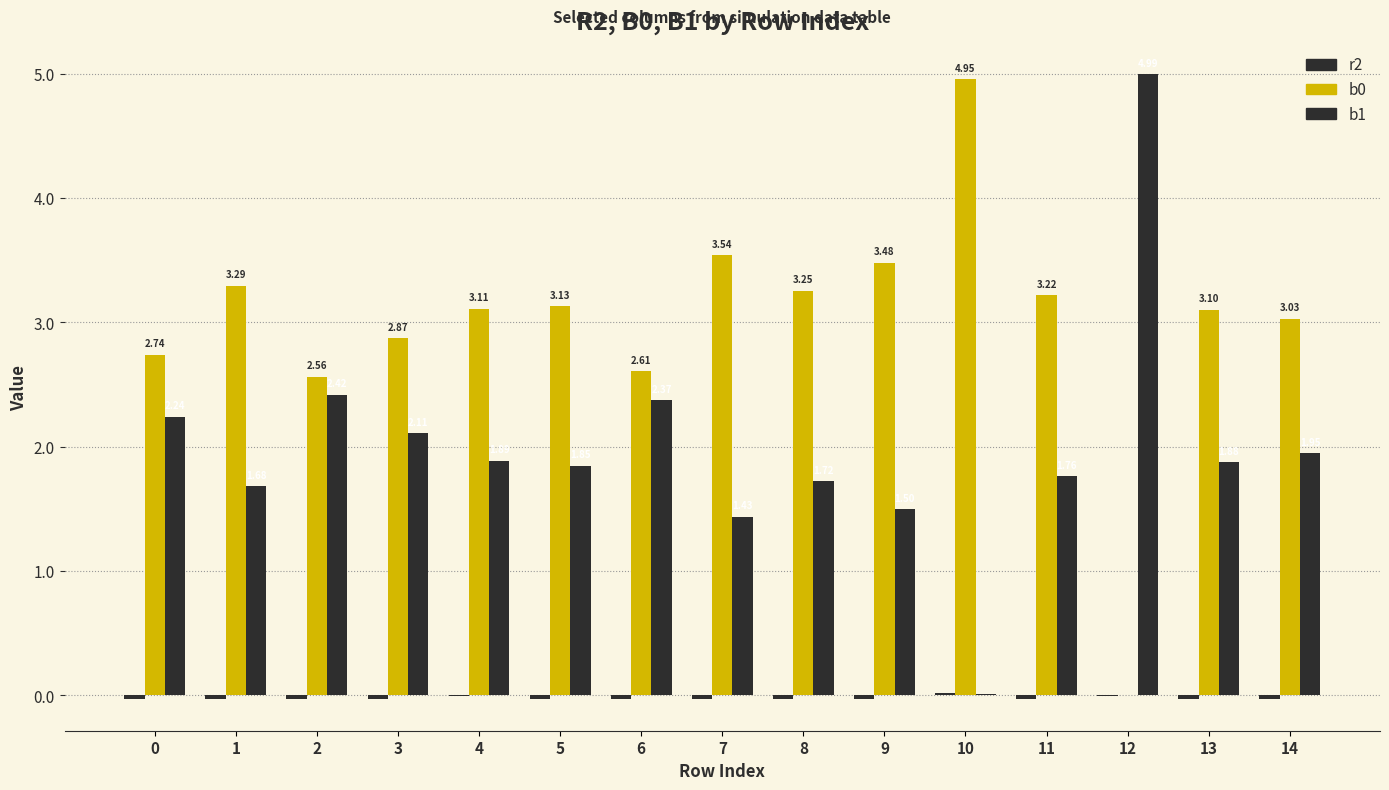

Are the bars grouped side by side (vs. stacked)?

Yes